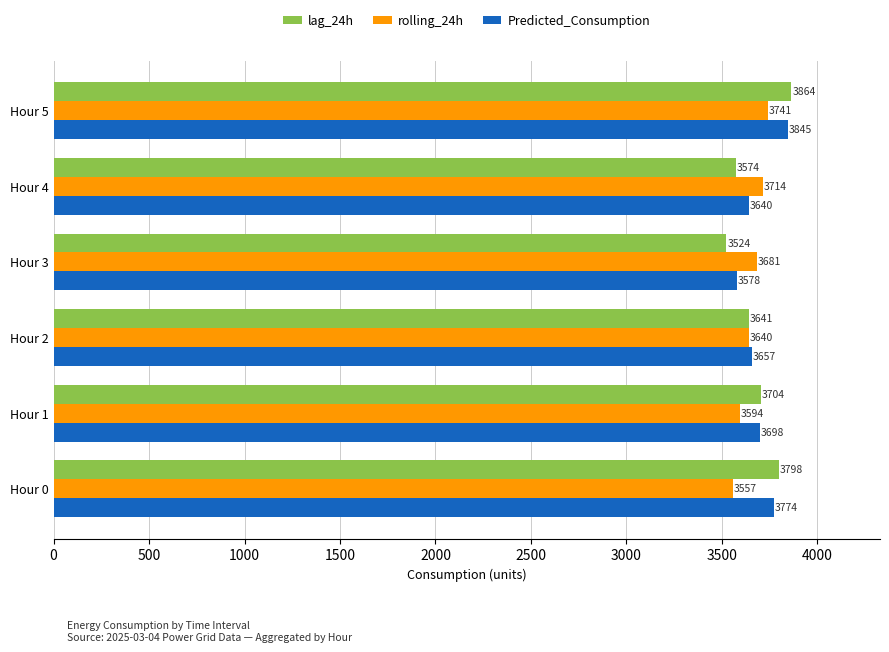

True or false: rolling_24h has a value of 5135.0 at Hour 5.

False